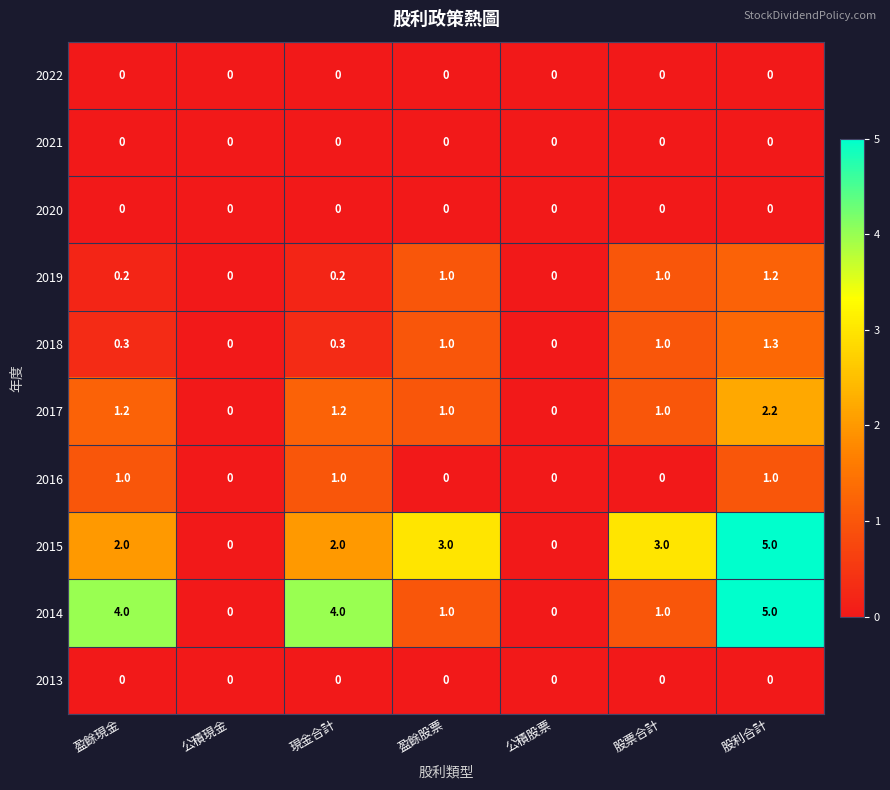

Is the value of 2015 at 盈餘股票 greater than the value of 2019 at 盈餘現金?

Yes